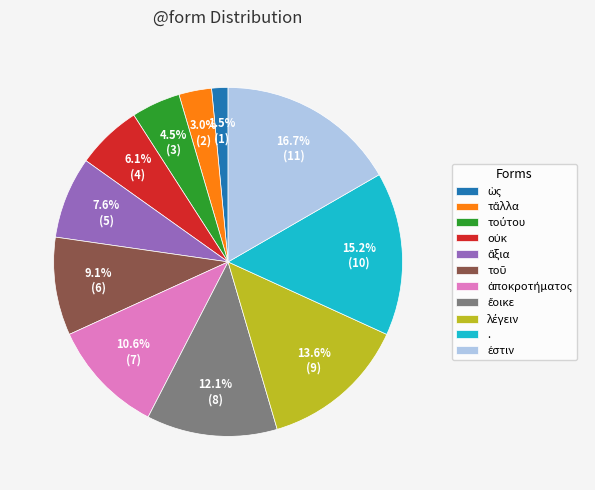

Does any single category account for the majority?

No